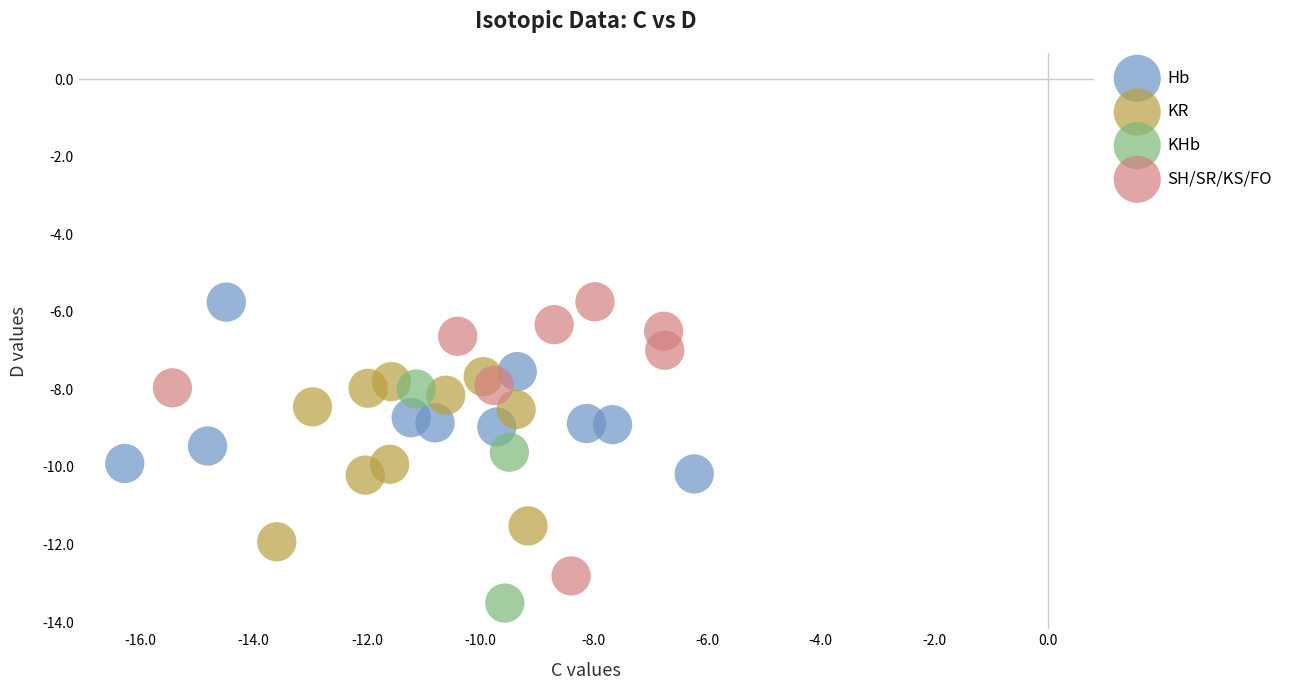

Which series reaches the minimum Y coordinate?

KHb